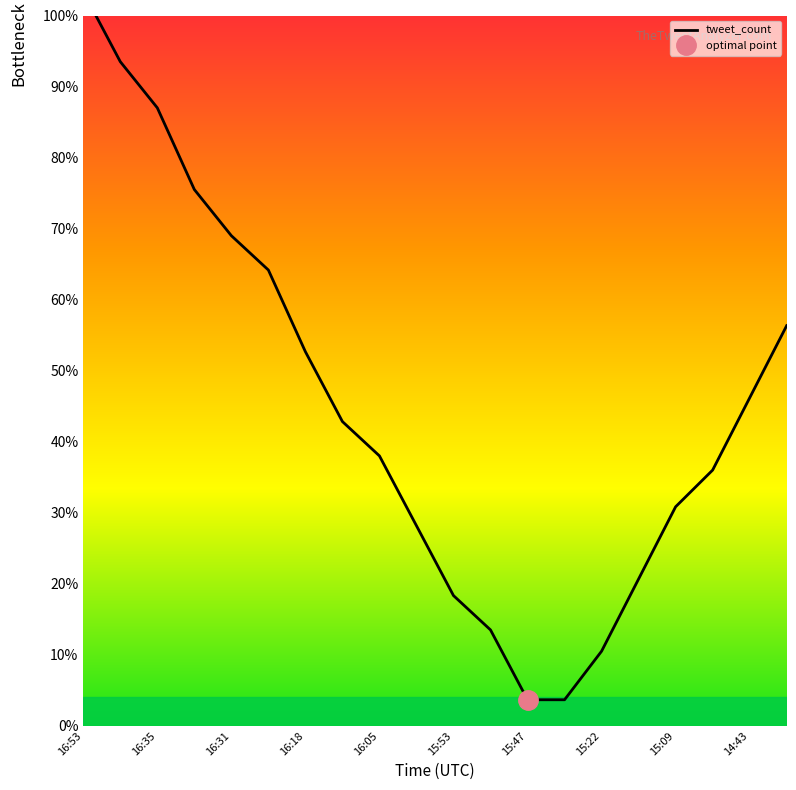

How many lines are shown in the chart?

1